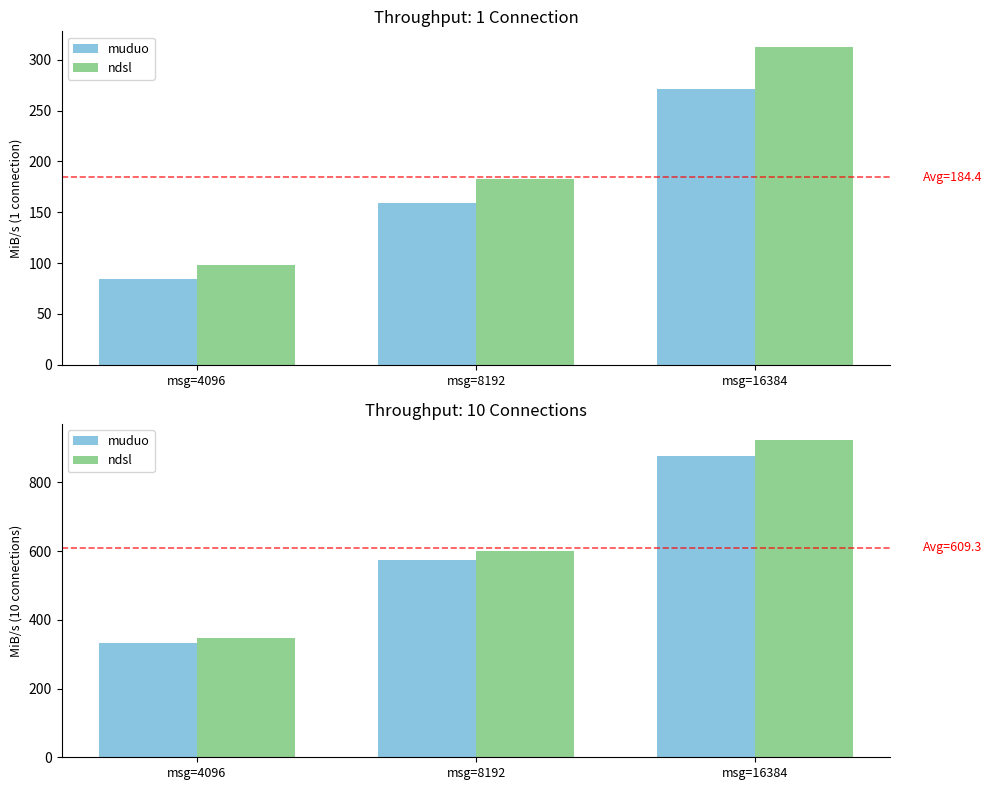

True or false: muduo has a value of 332.8 at msg=4096.

True